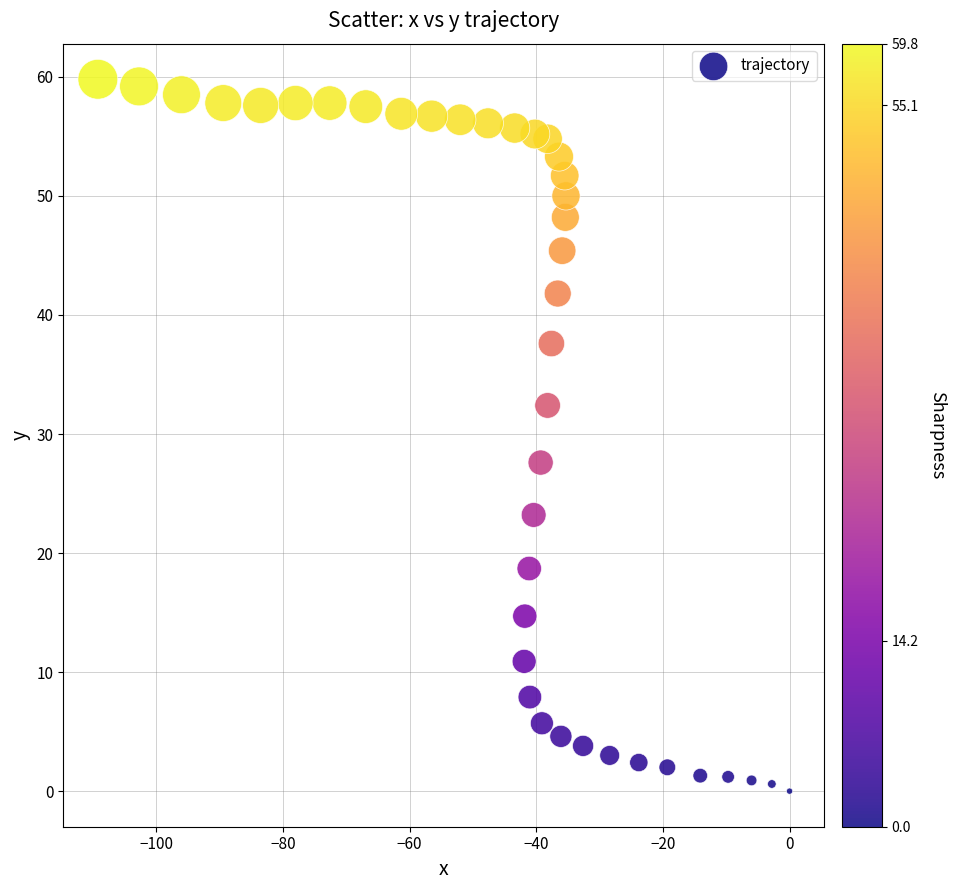

What Y value in the scatter plot is closest to 29?

27.6